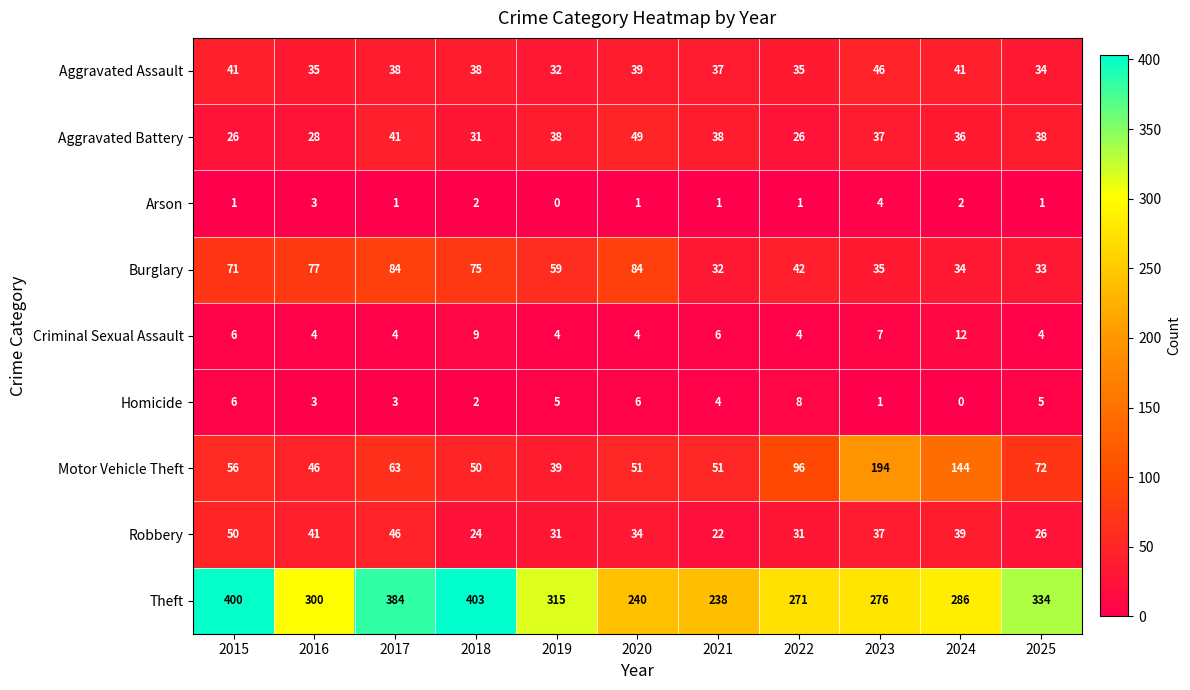

What is the sum of all Burglary values?

626